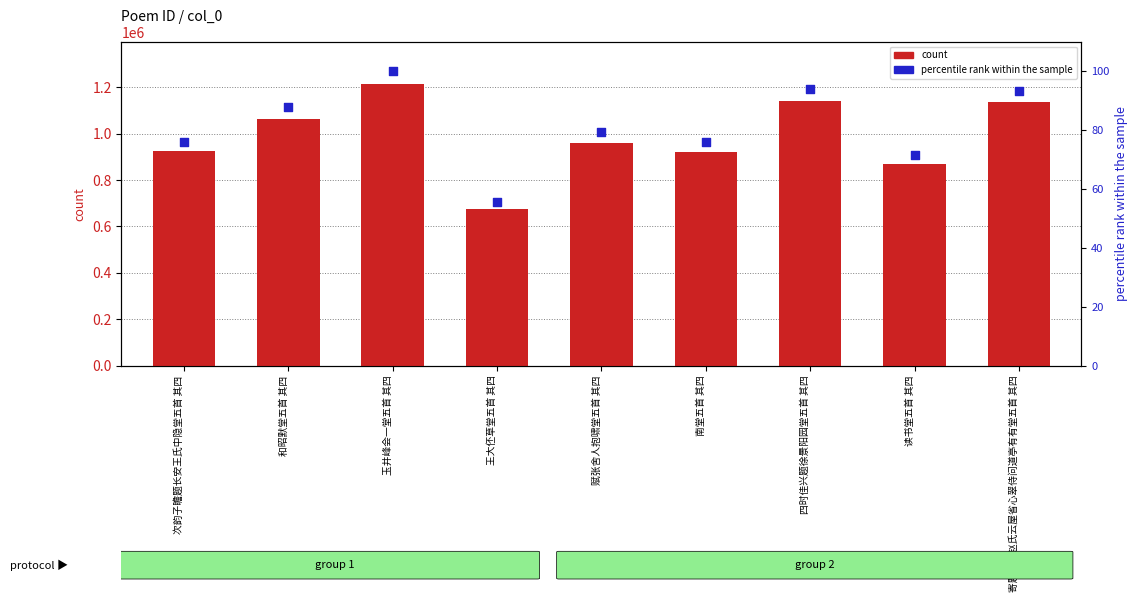

Which series reaches the minimum Y coordinate?

percentile rank within the sample